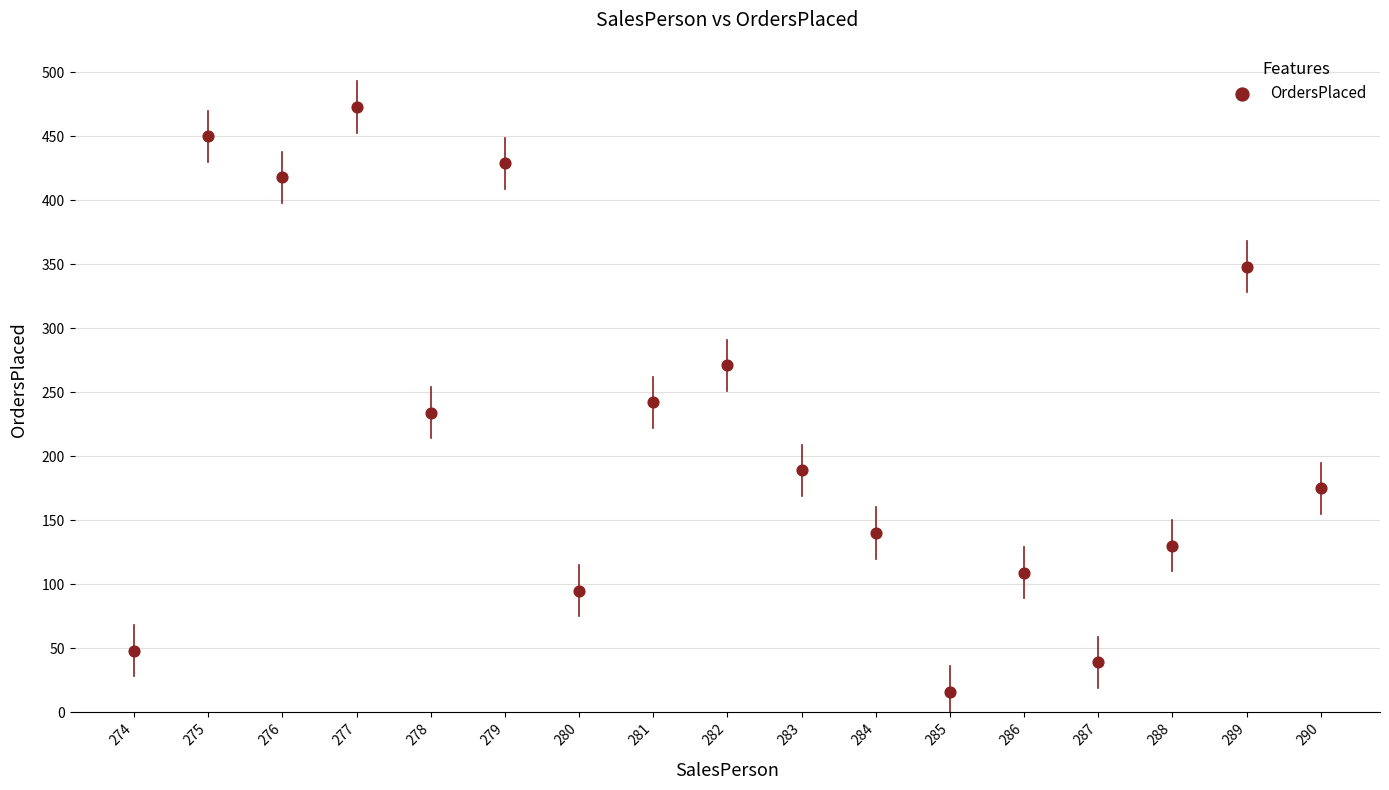

What is the range of Y values (max minus min)?

457